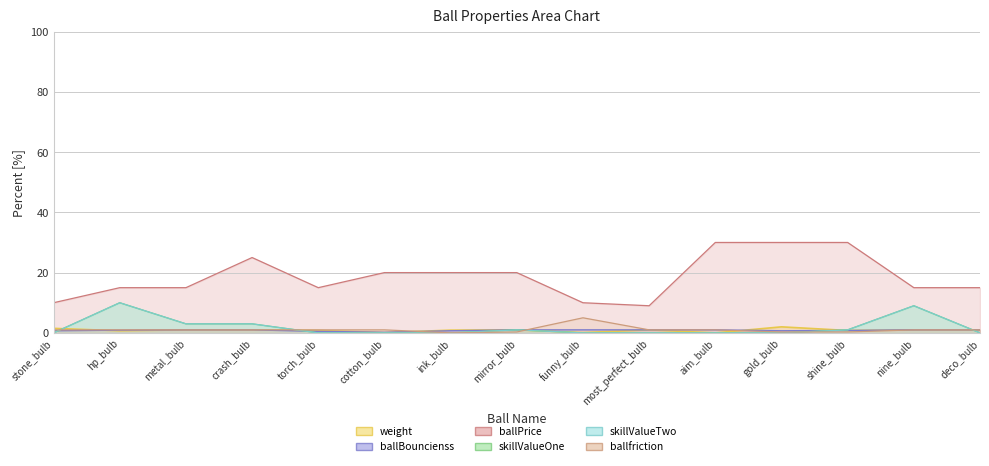

The ballBouncienss series shows 1.3 at funny_bulb. True or false?

False